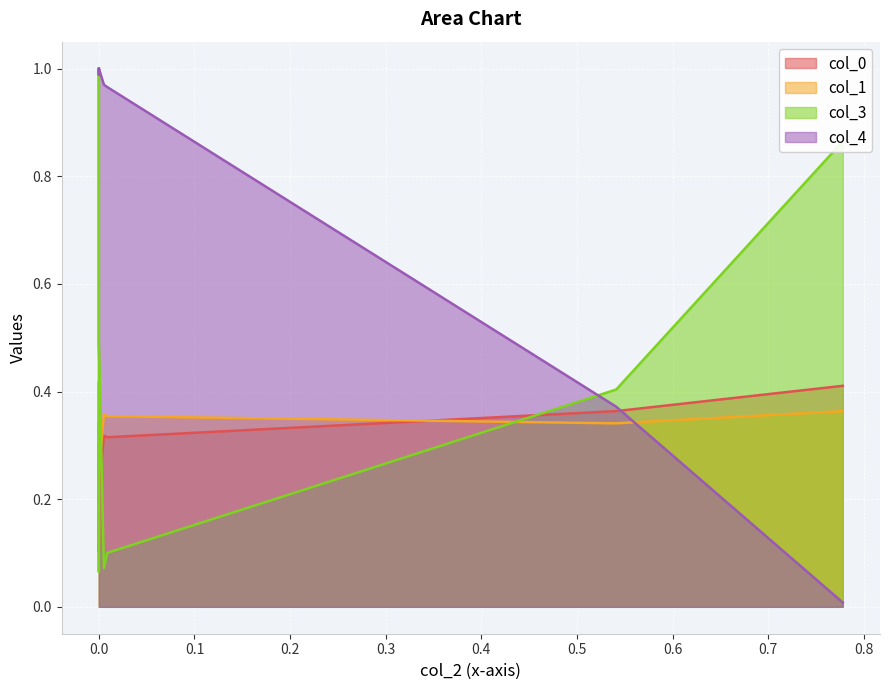

What is the sum of all col_1 values?

3.0